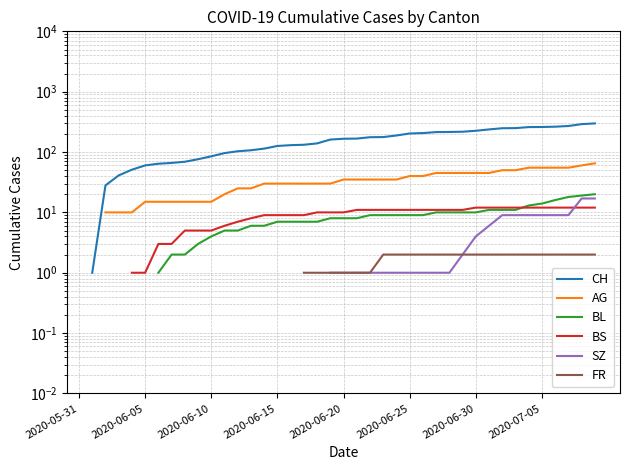

After their last crossing, which series has the higher values: BS or SZ?

SZ